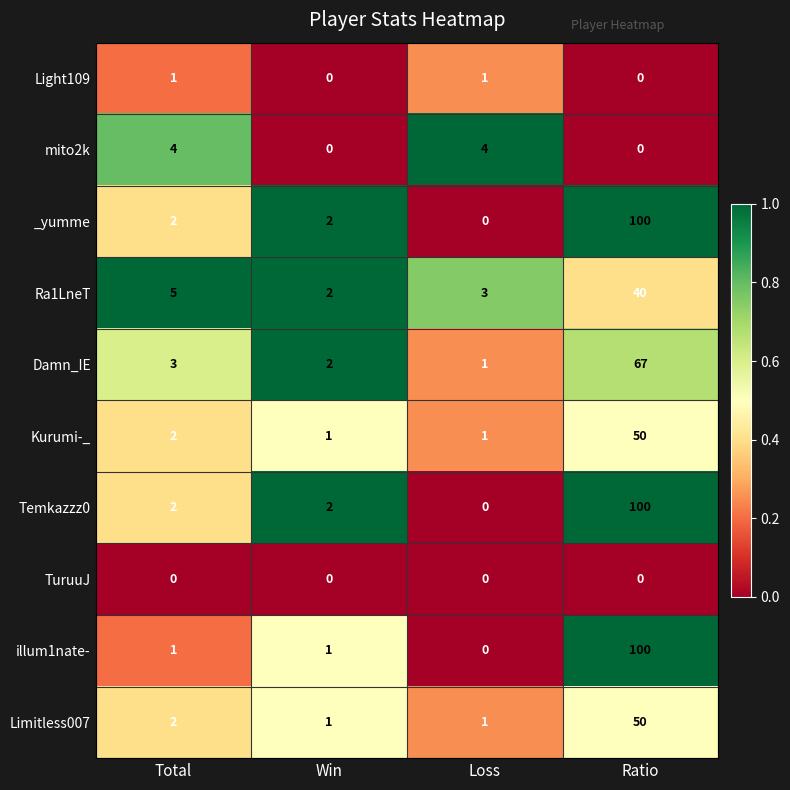

At which label is Damn_IE closest to 34?

Total